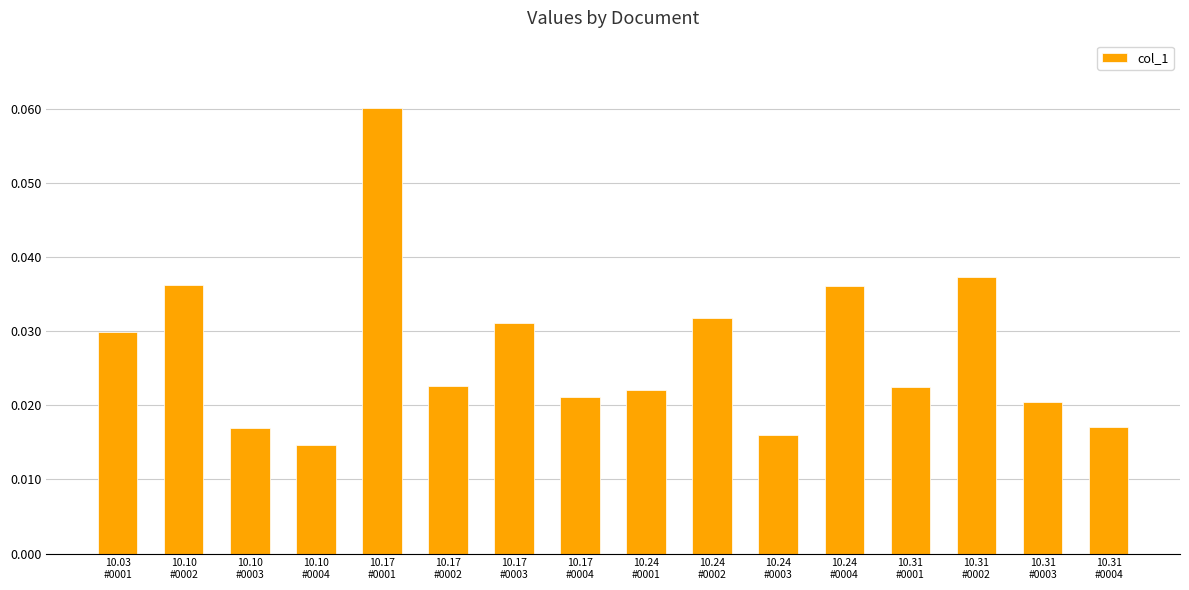

Count the values in the range 0 to 1.

16